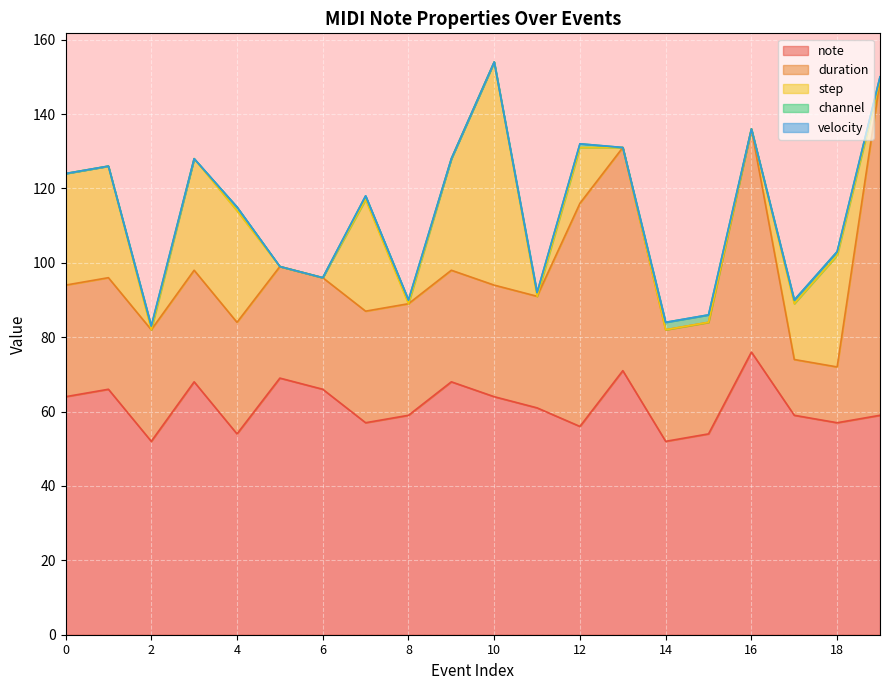

What is the greatest value displayed?

90